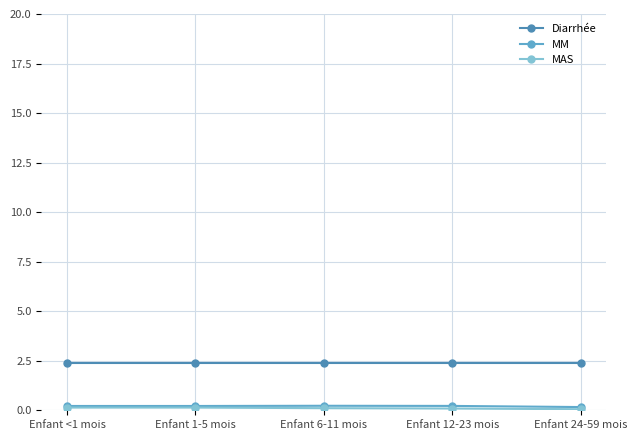

True or false: MM and Diarrhée cross at least once.

False